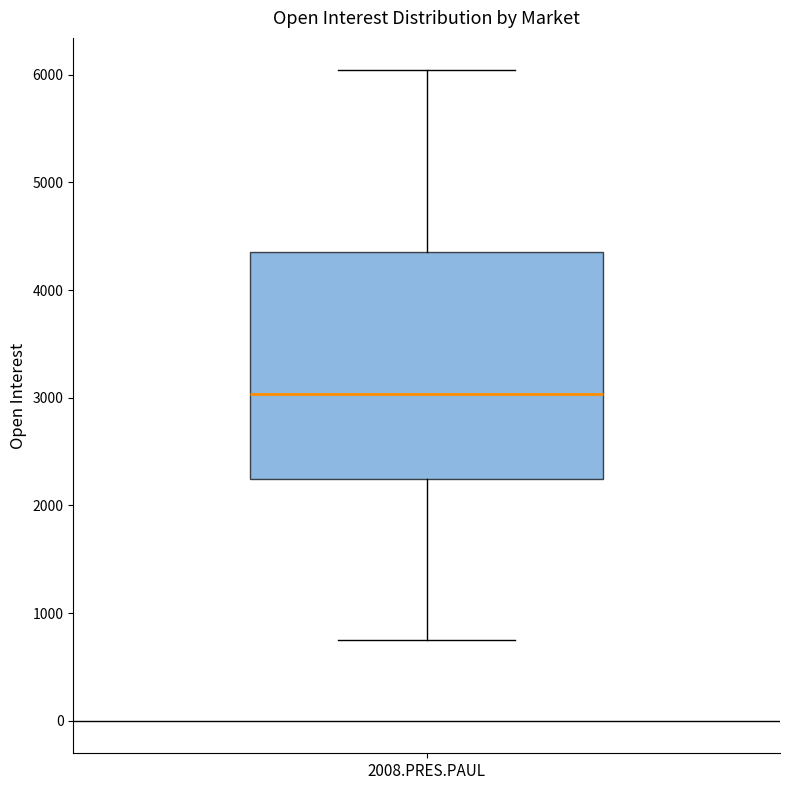

Read this box plot against the y-axis: the position of the median line, the range covered by the box, and the ends of both whiskers. The values are not printed on the chart, so give them approximately, as read against the axis.

median 3000, box 2200 to 4400, whiskers 700 to 6000